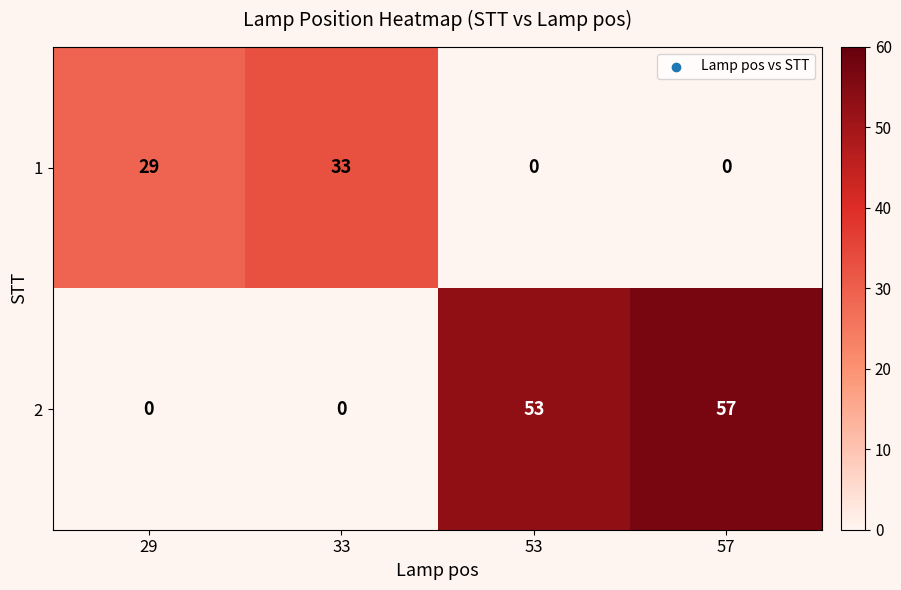

What is the average value of the 1 series?

16